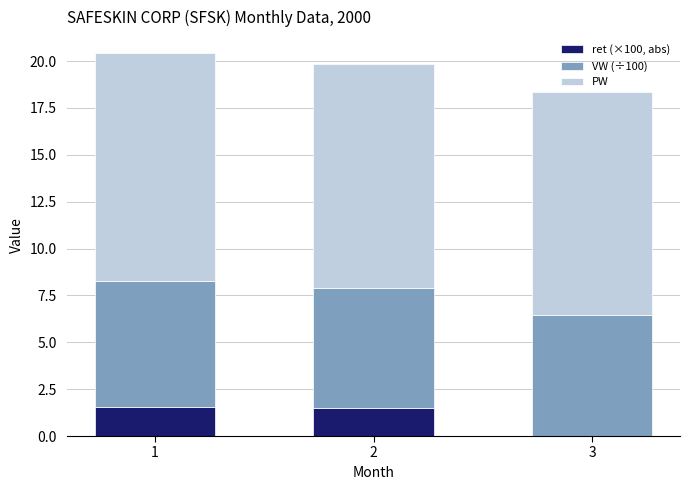

Are the bars grouped side by side (vs. stacked)?

No